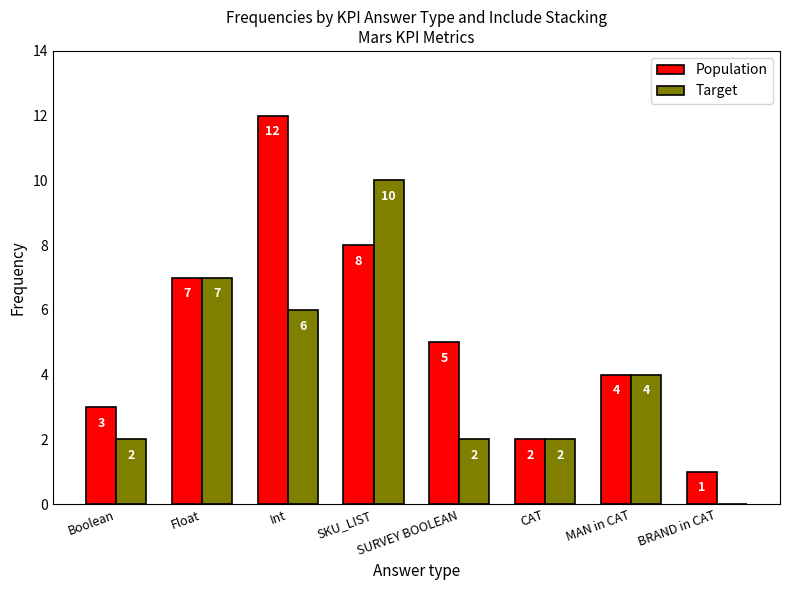

What are all the series names shown in the legend?

Population, Target